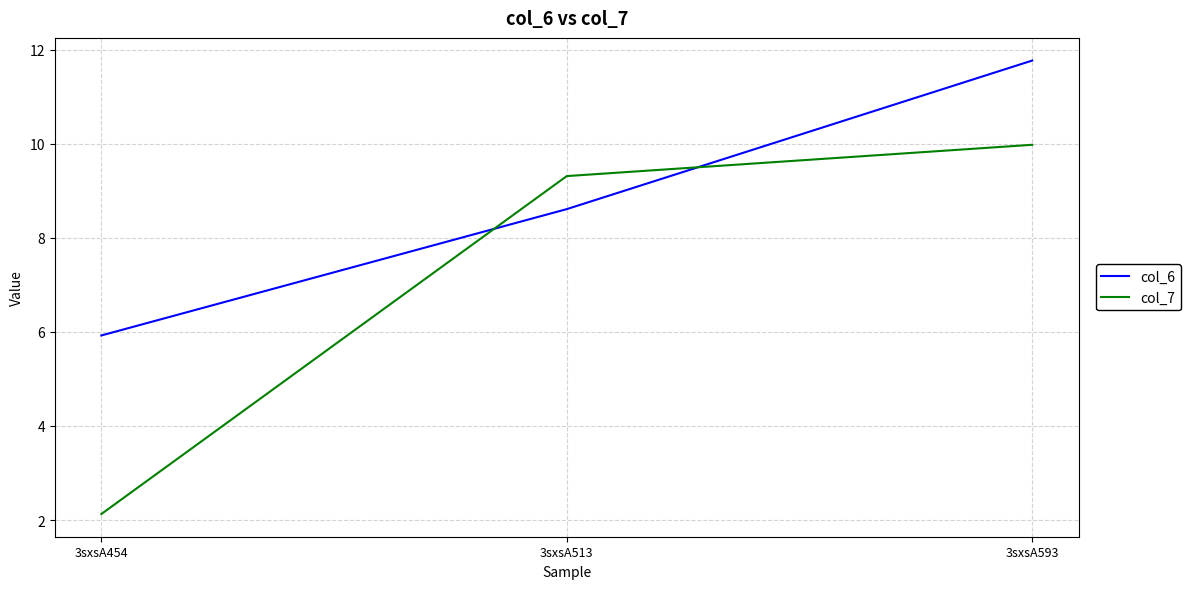

What is the difference between the maximum and minimum values in the col_6 series?

5.8